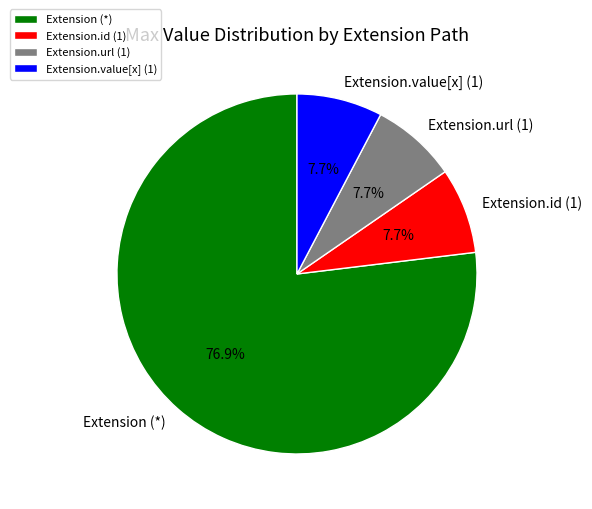

Is the sum of Extension (*) and Extension.id (1) greater than half?

Yes